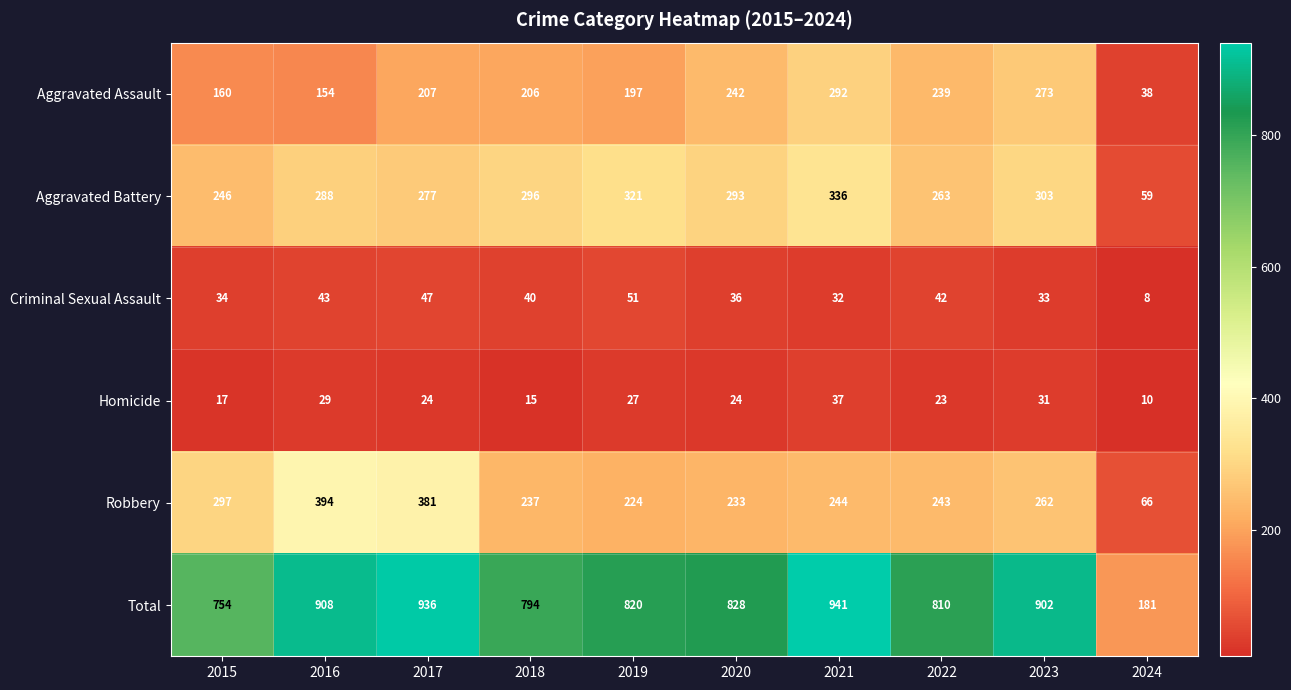

What is the difference between the maximum and minimum values in the Aggravated Assault series?

254